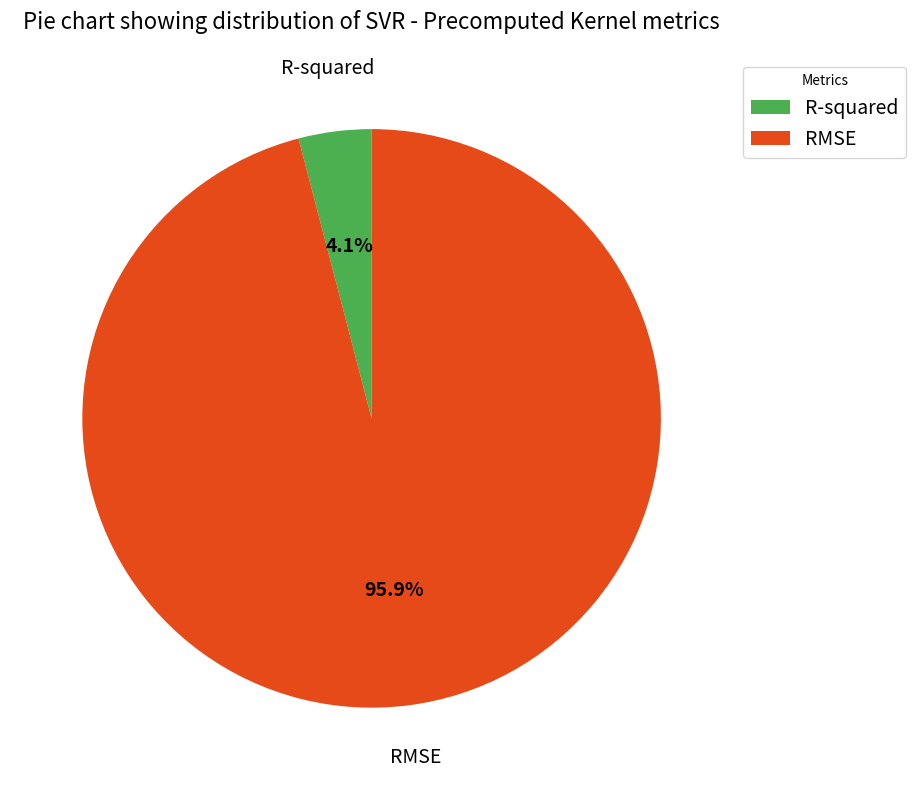

What is the total percentage of RMSE and R-squared?

100.0%